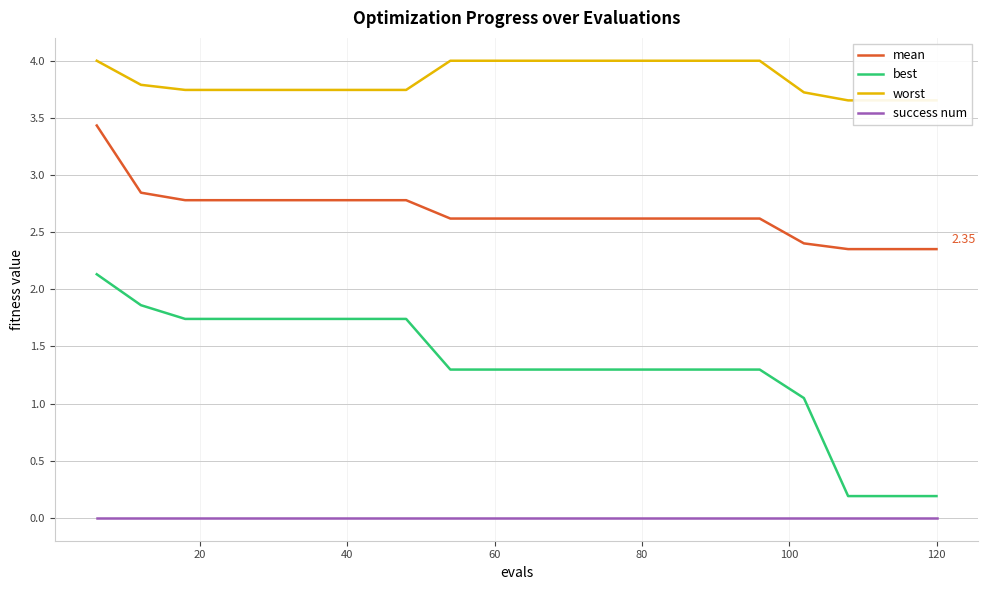

List the series in order of their peak value, lowest first.

success num, best, mean, worst